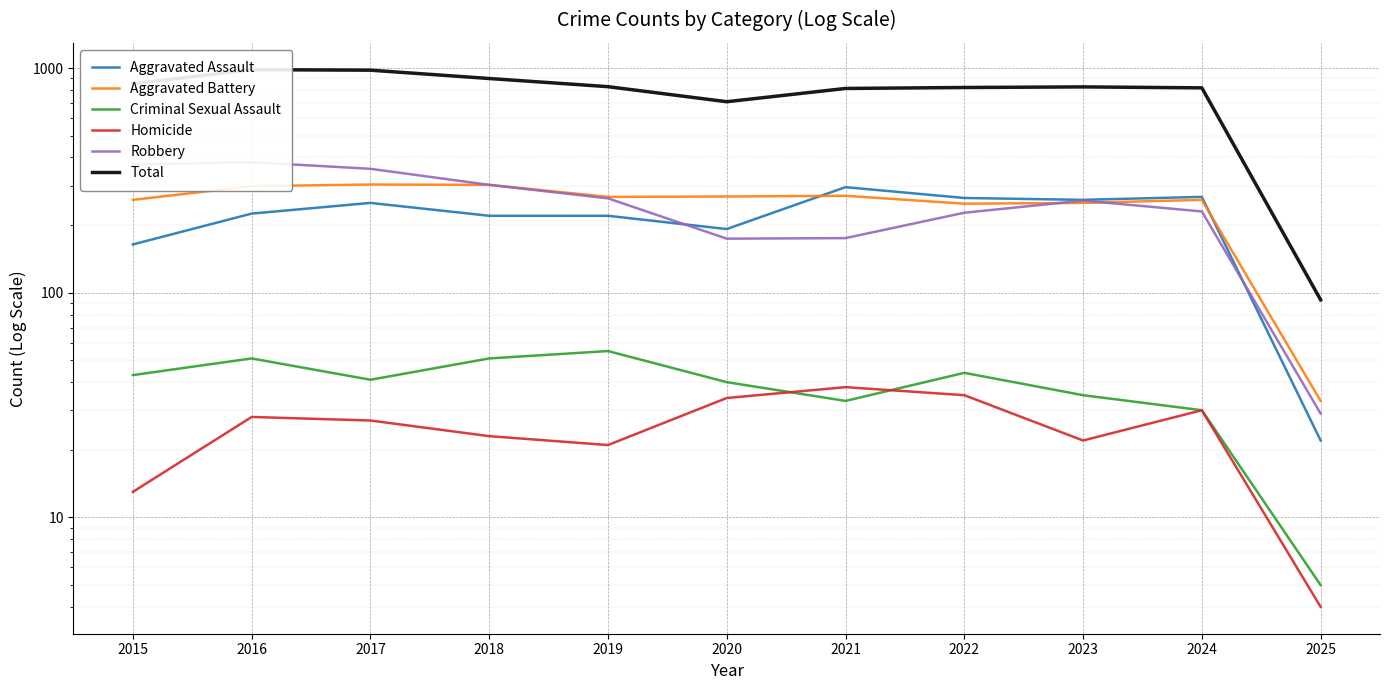

List the series in order of their peak value, lowest first.

Homicide, Criminal Sexual Assault, Aggravated Assault, Aggravated Battery, Robbery, Total